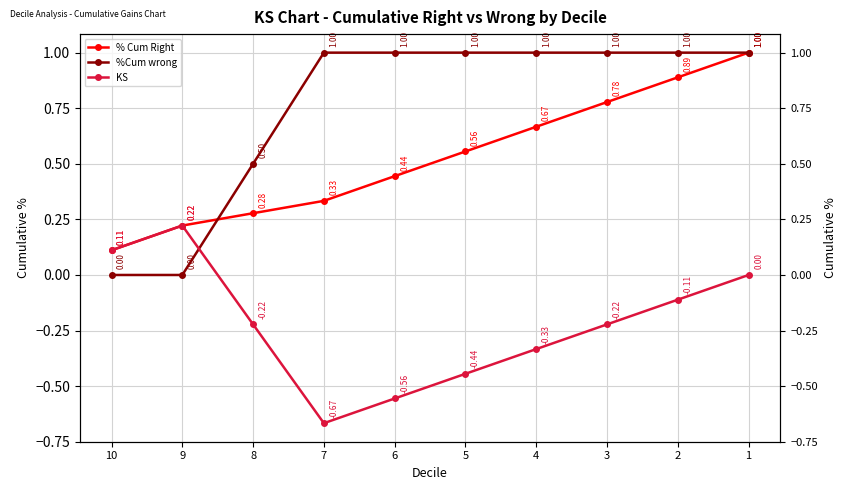

True or false: KS and % Cum Right intersect in this chart.

False